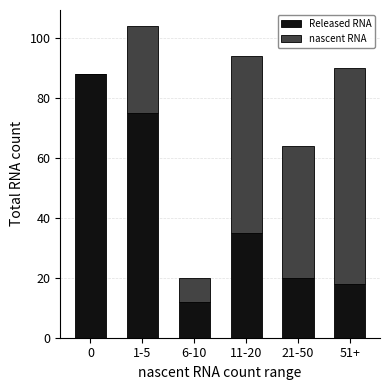

The Released RNA series shows 134 at 1-5. True or false?

False